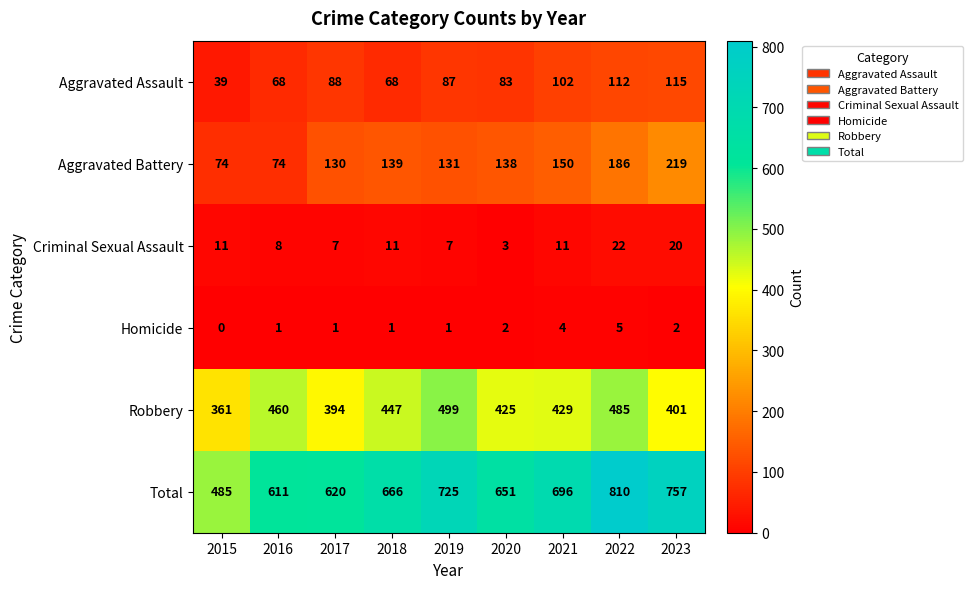

At 2018, list the series in order from smallest to largest.

Homicide, Criminal Sexual Assault, Aggravated Assault, Aggravated Battery, Robbery, Total